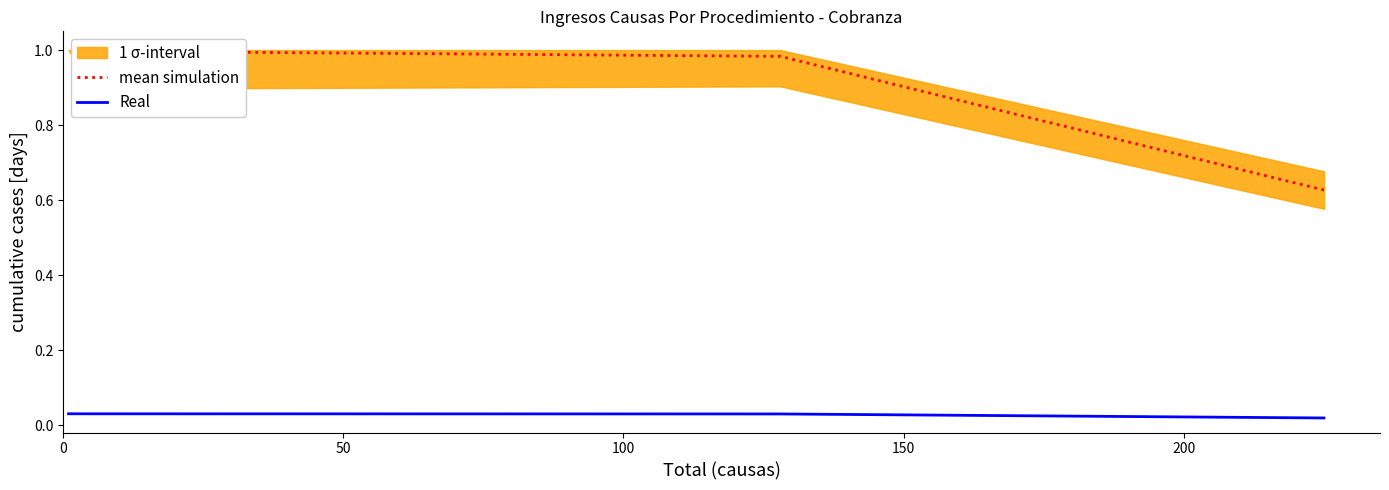

True or false: mean simulation has a value of 1.0 at 50.

True